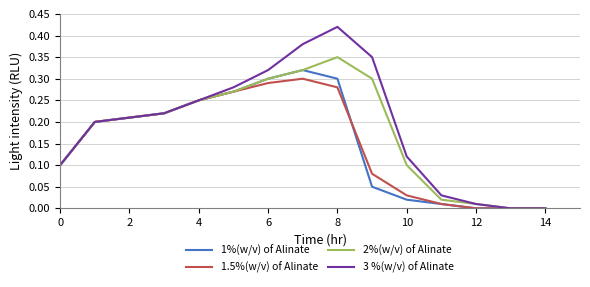

Rank the series by their maximum value, from lowest to highest.

1.5%(w/v) of Alinate, 1%(w/v) of Alinate, 2%(w/v) of Alinate, 3 %(w/v) of Alinate